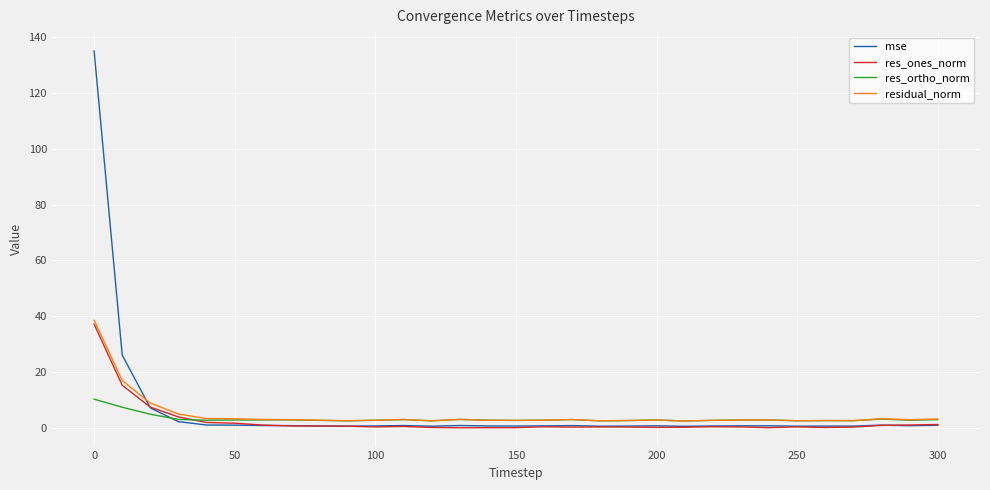

Does the chart display data point markers on the line(s)?

No